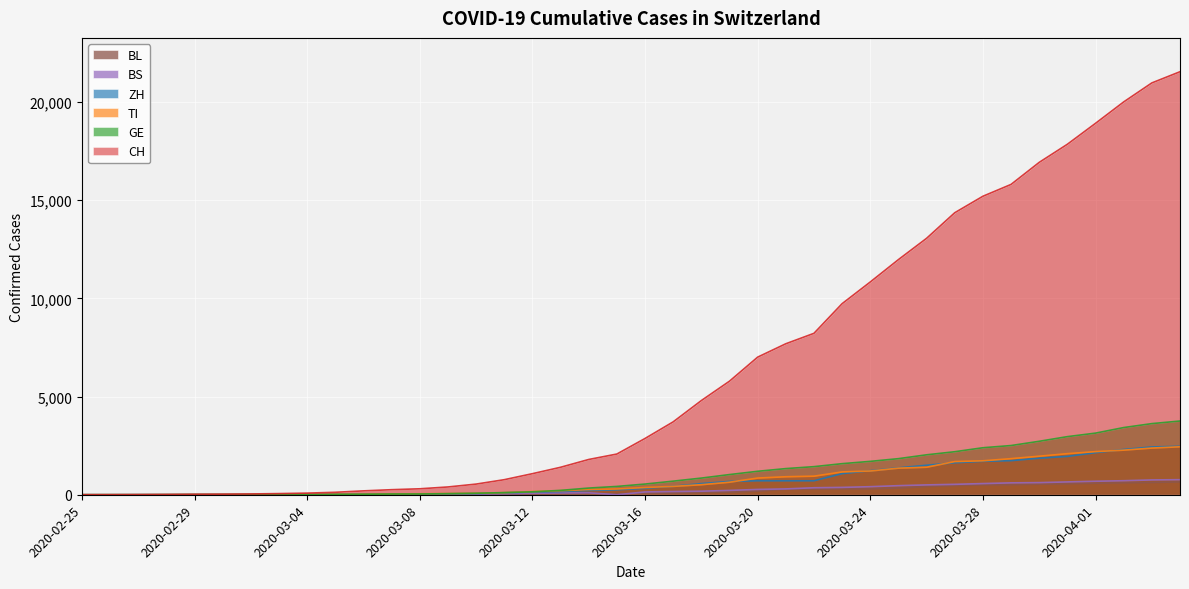

Where does the GE series first go above 544?

2020-03-17